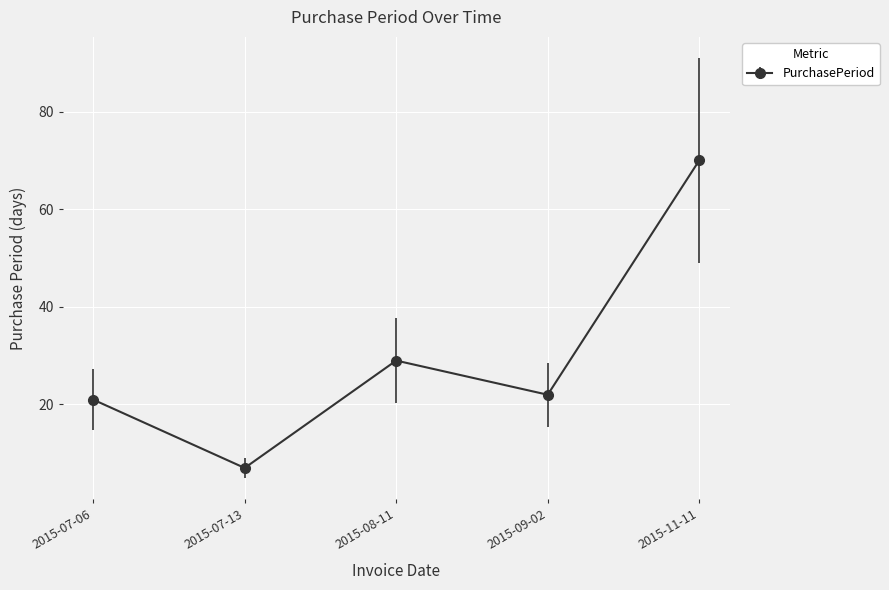

What is the maximum value shown in the chart?

70